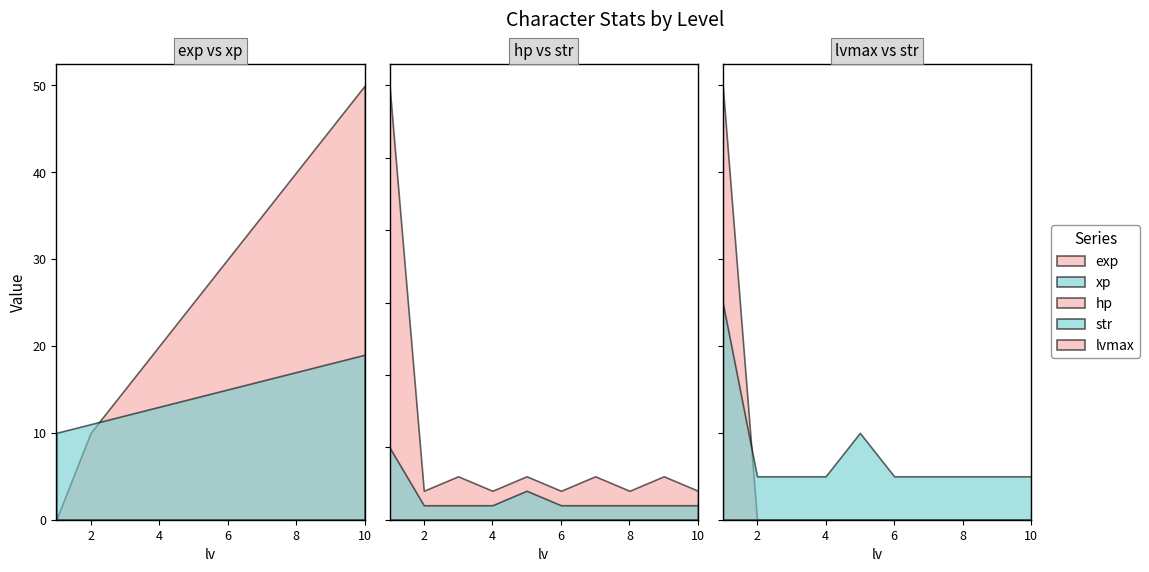

Where is the first local maximum for hp?

3